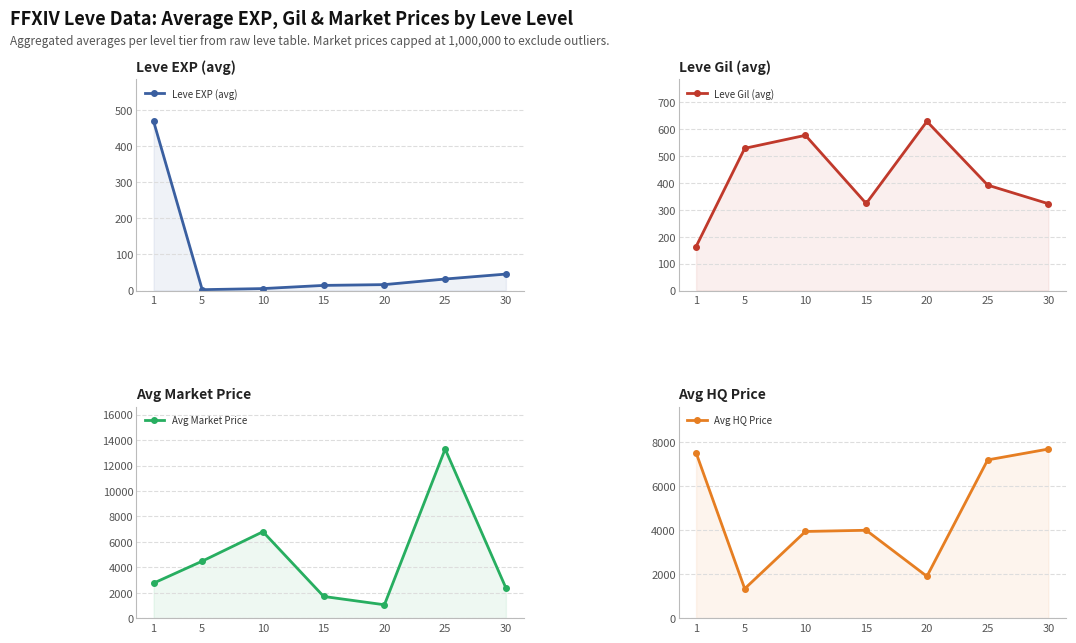

In Leve EXP (avg), how many points are lower than both neighbors (excluding endpoints)?

1